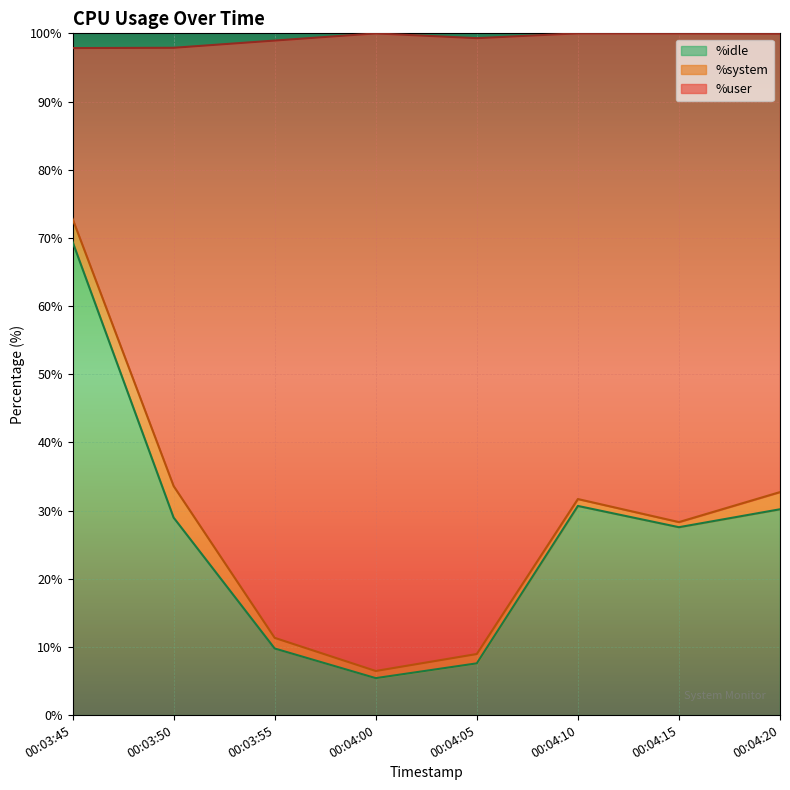

The %idle series shows 12.9 at 00:03:55. True or false?

False